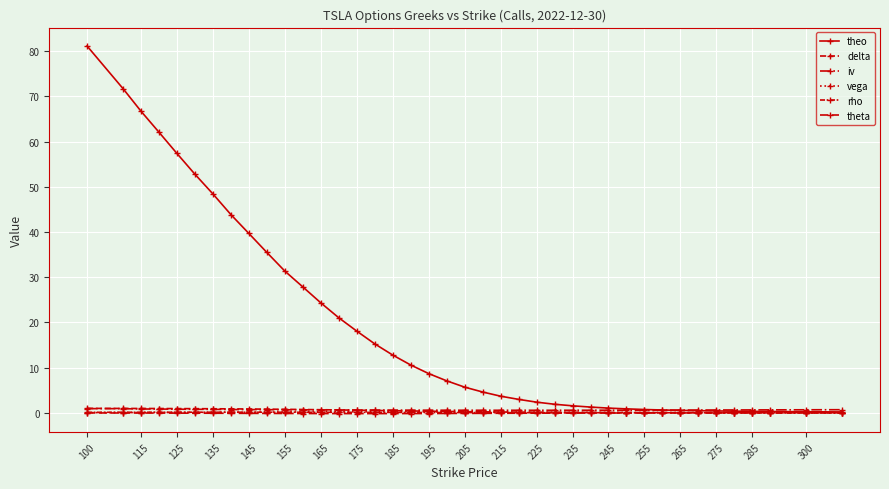

True or false: rho has more than 2 interior local peaks.

False